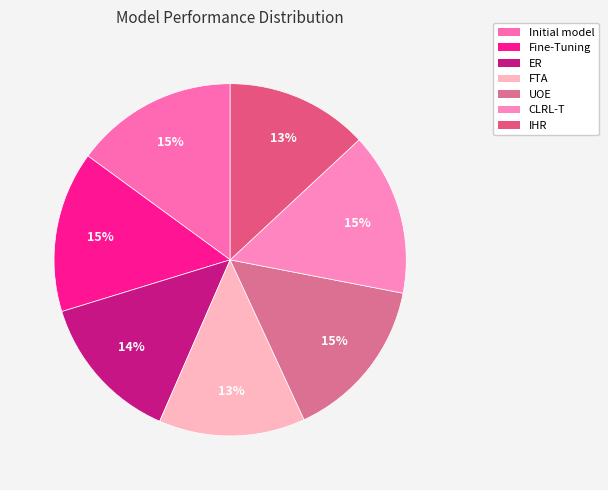

Is Fine-Tuning the majority of the pie?

No